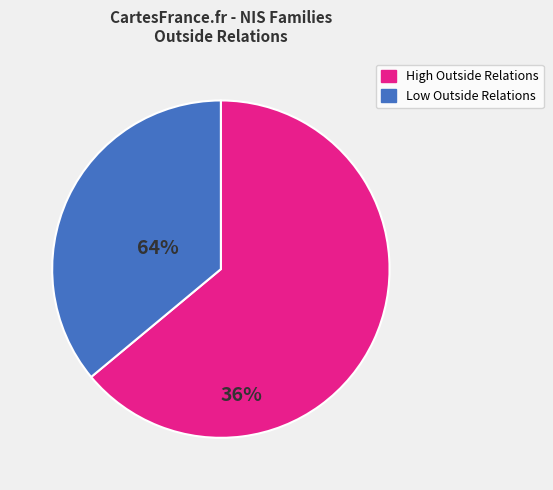

Is there a majority slice in this chart?

Yes